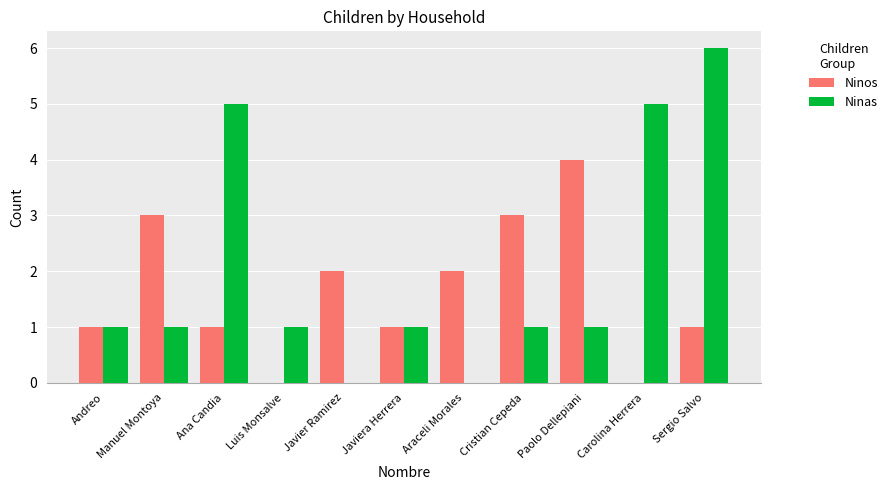

What is the total value across all series at Javier Ramirez?

2